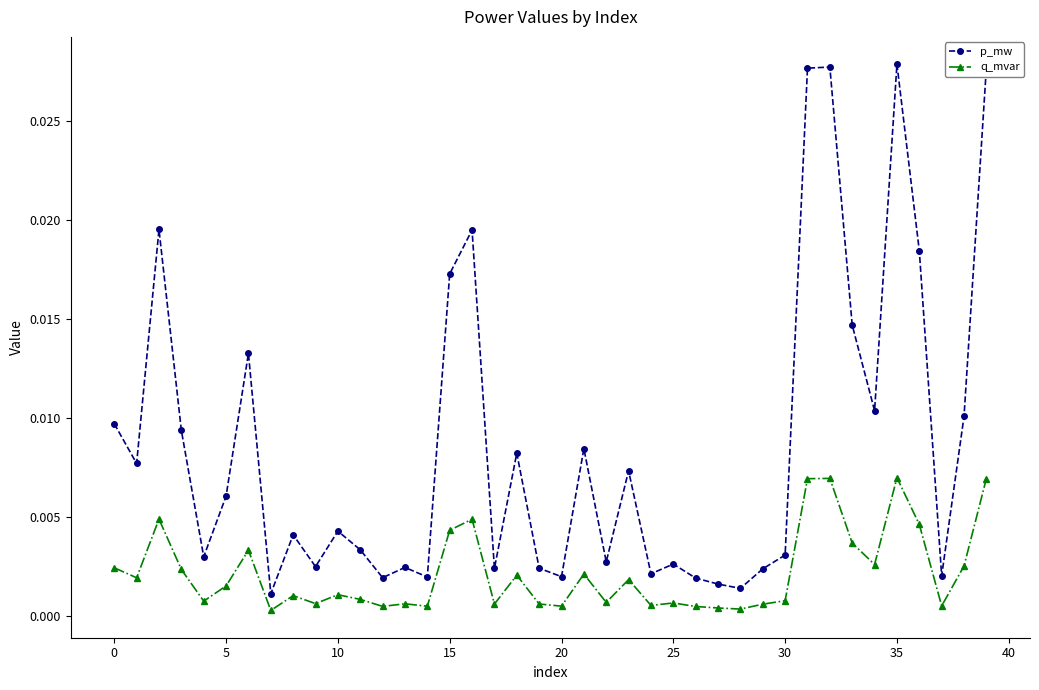

Which series has the widest spread of values?

p_mw